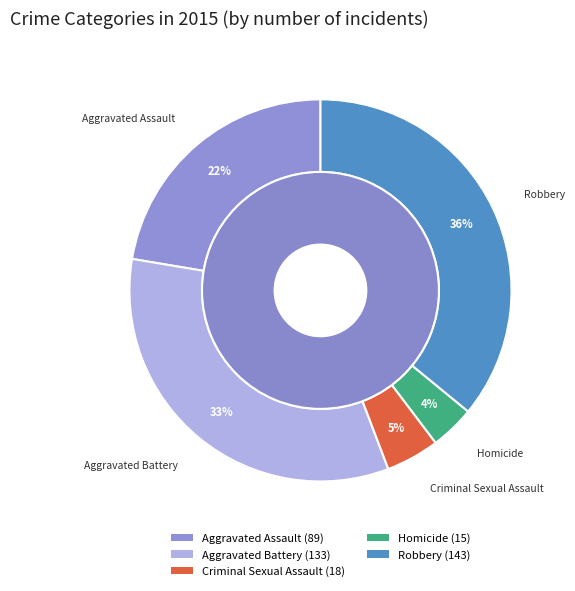

Is Criminal Sexual Assault the majority of the pie?

No